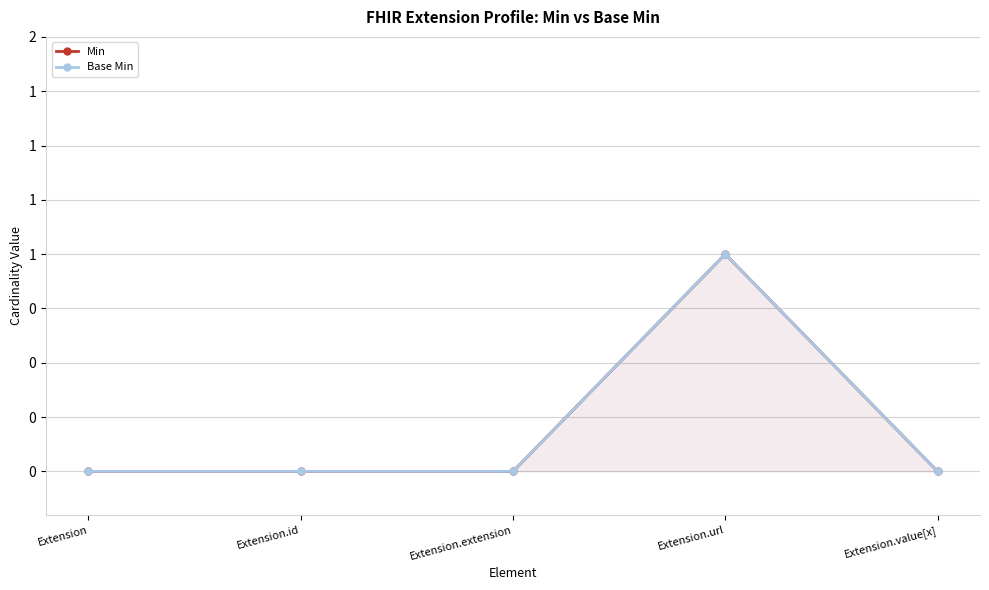

What is the sum of all Min values?

1